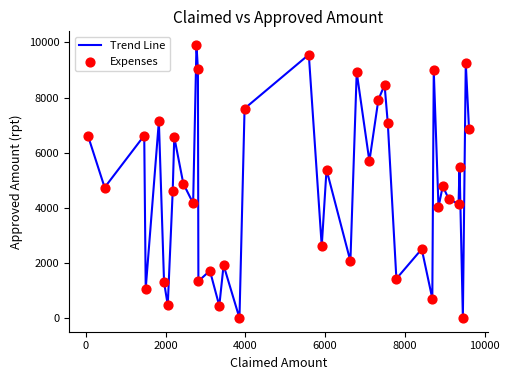

What is the maximum value shown in the chart?

9907